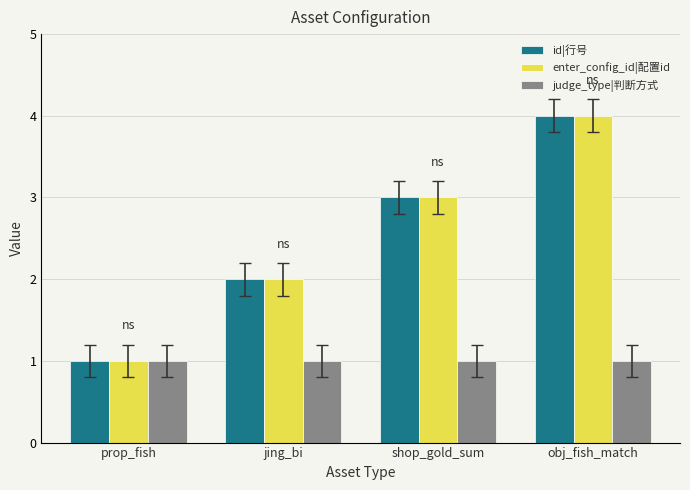

What is the label of the 2nd bar from the left?

jing_bi